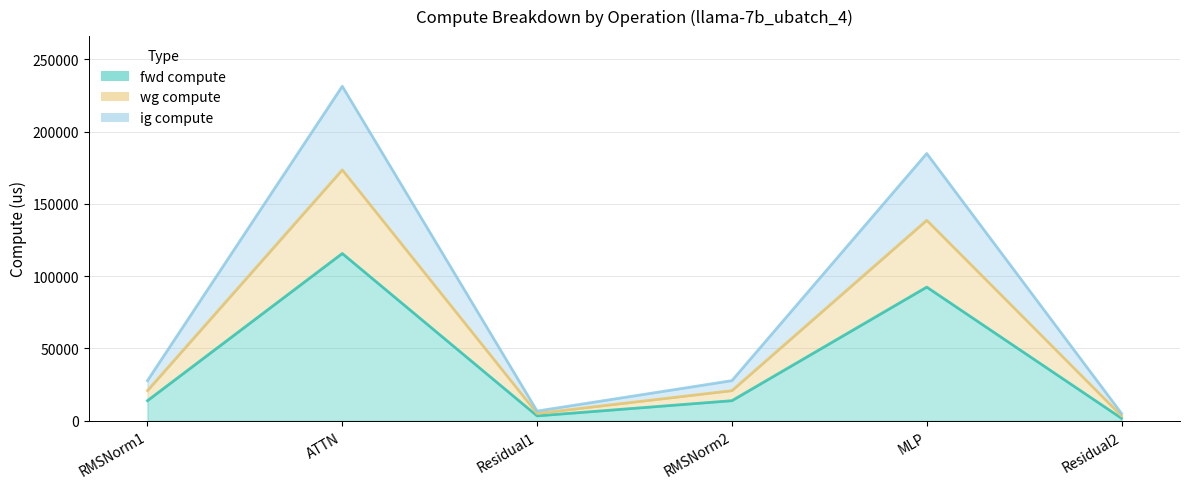

At how many categories does at least one series exceed 225828?

1